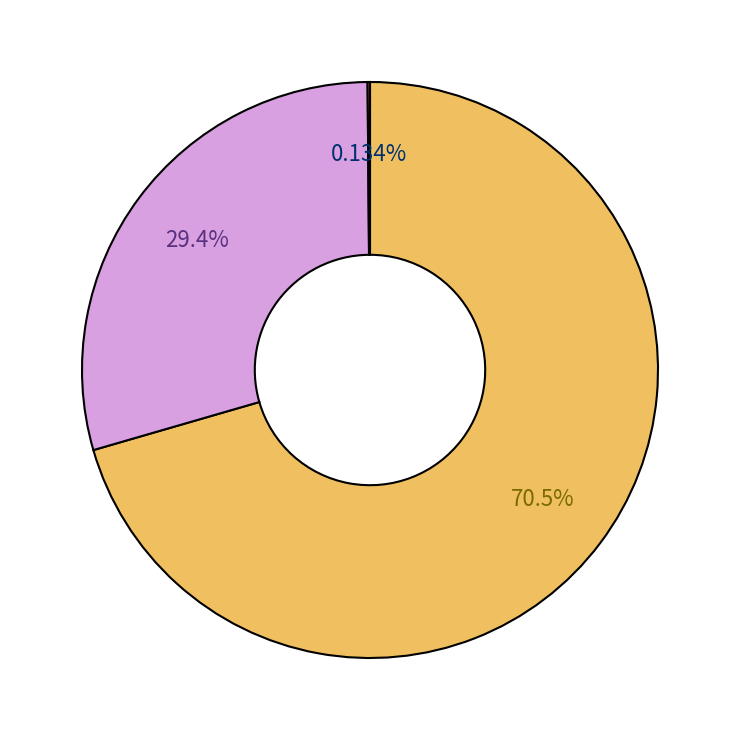

Is there any slice that represents more than half of the pie?

Yes